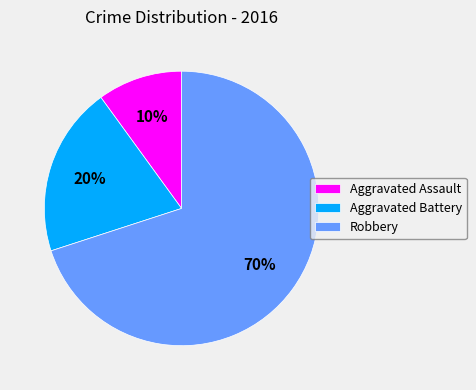

Which slice represents more than half of the pie?

Robbery